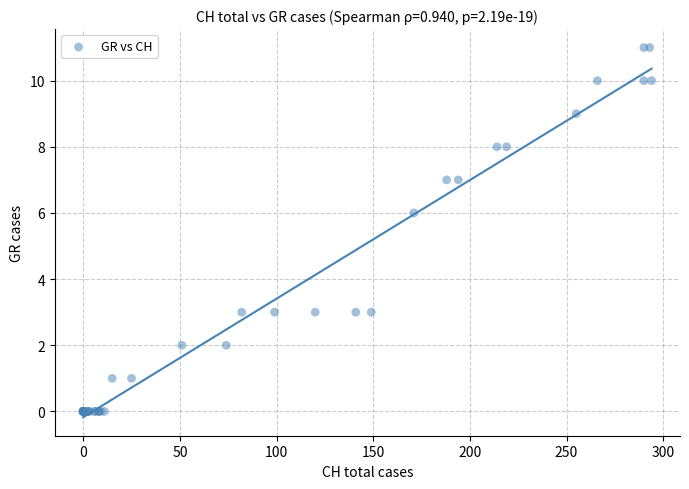

What Y value in the scatter plot is closest to 5?

6